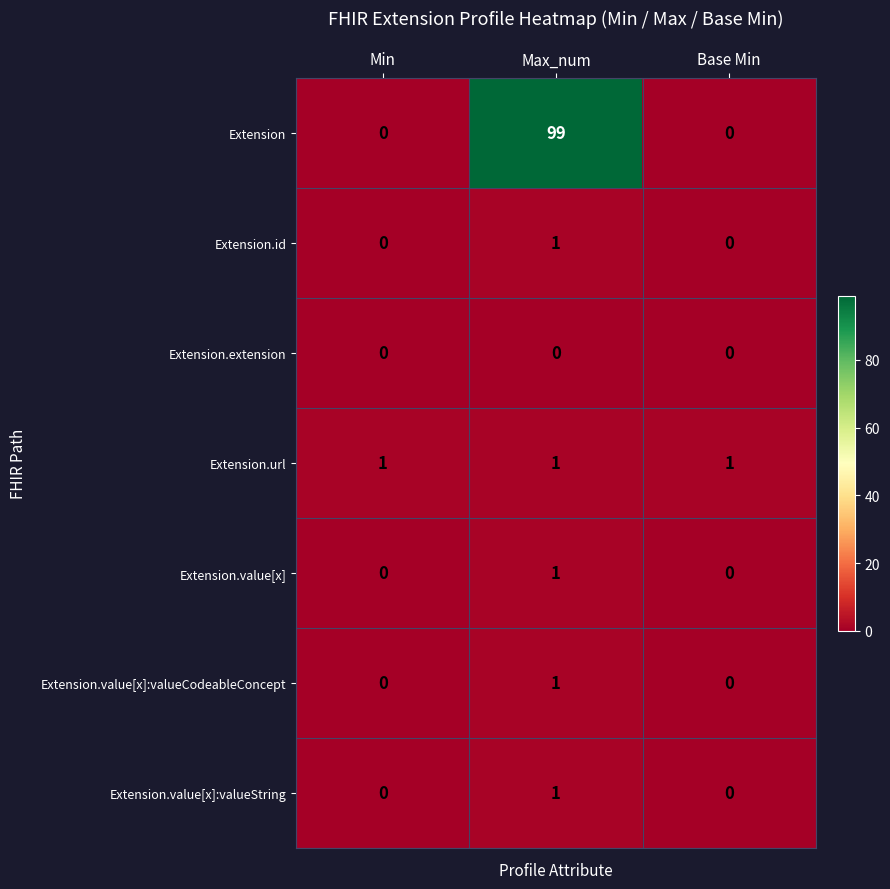

What is the maximum value shown in the chart?

99